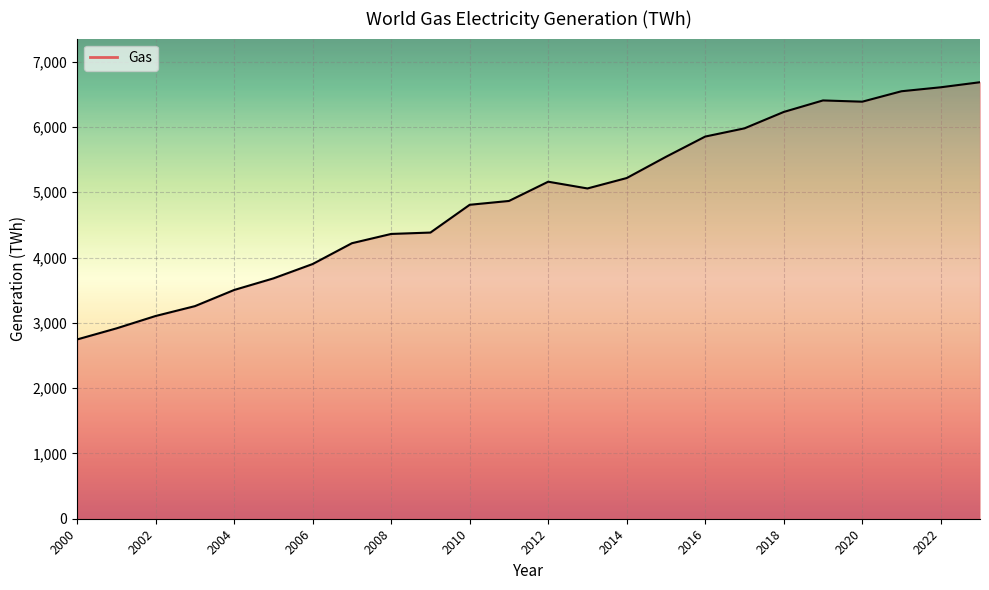

What is the maximum value shown in the chart?

6684.3